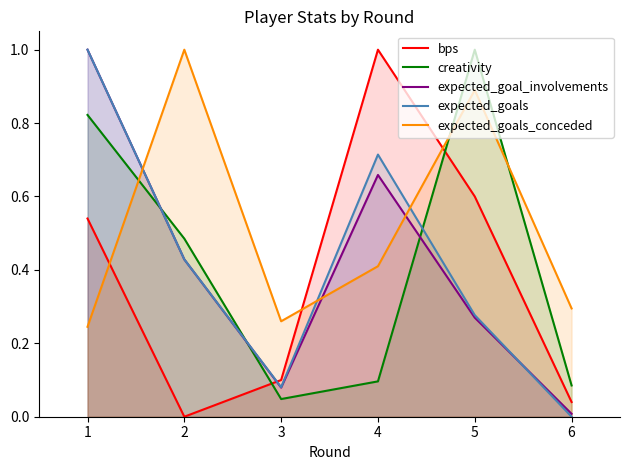

At which label does expected_goals_conceded reach its peak?

2